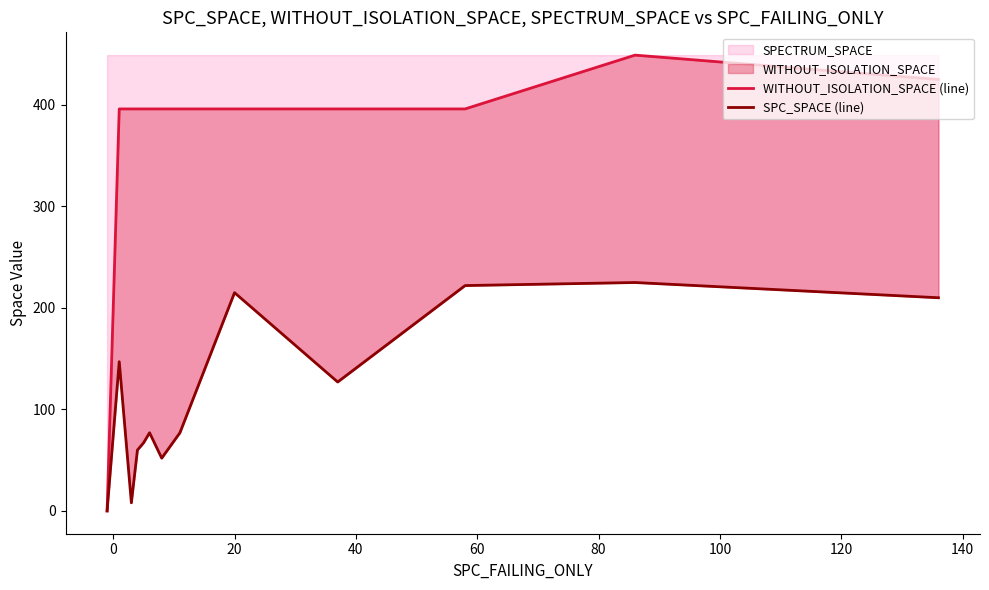

True or false: SPC_SPACE (line) and WITHOUT_ISOLATION_SPACE (line) intersect in this chart.

False